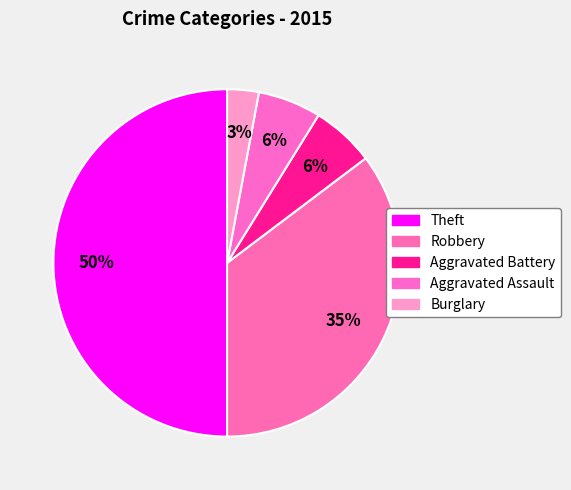

True or false: Burglary accounts for 1% of the total.

False